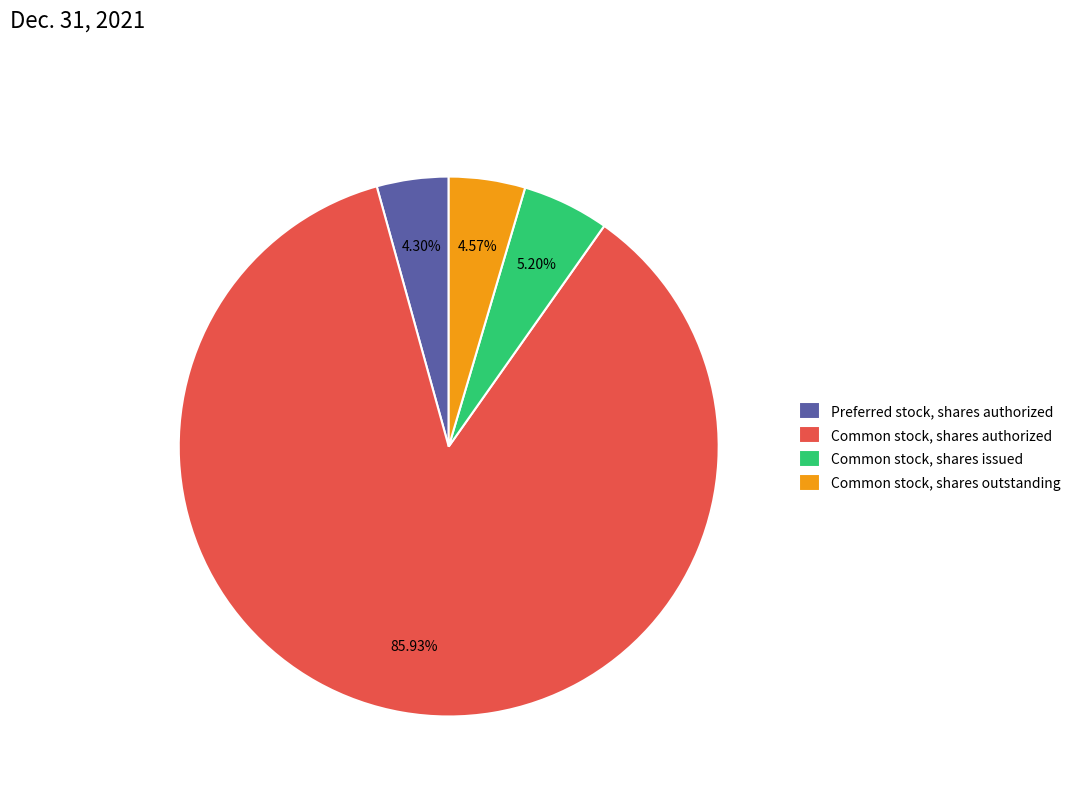

What percentage is NOT represented by Preferred stock, shares authorized?

95.7%